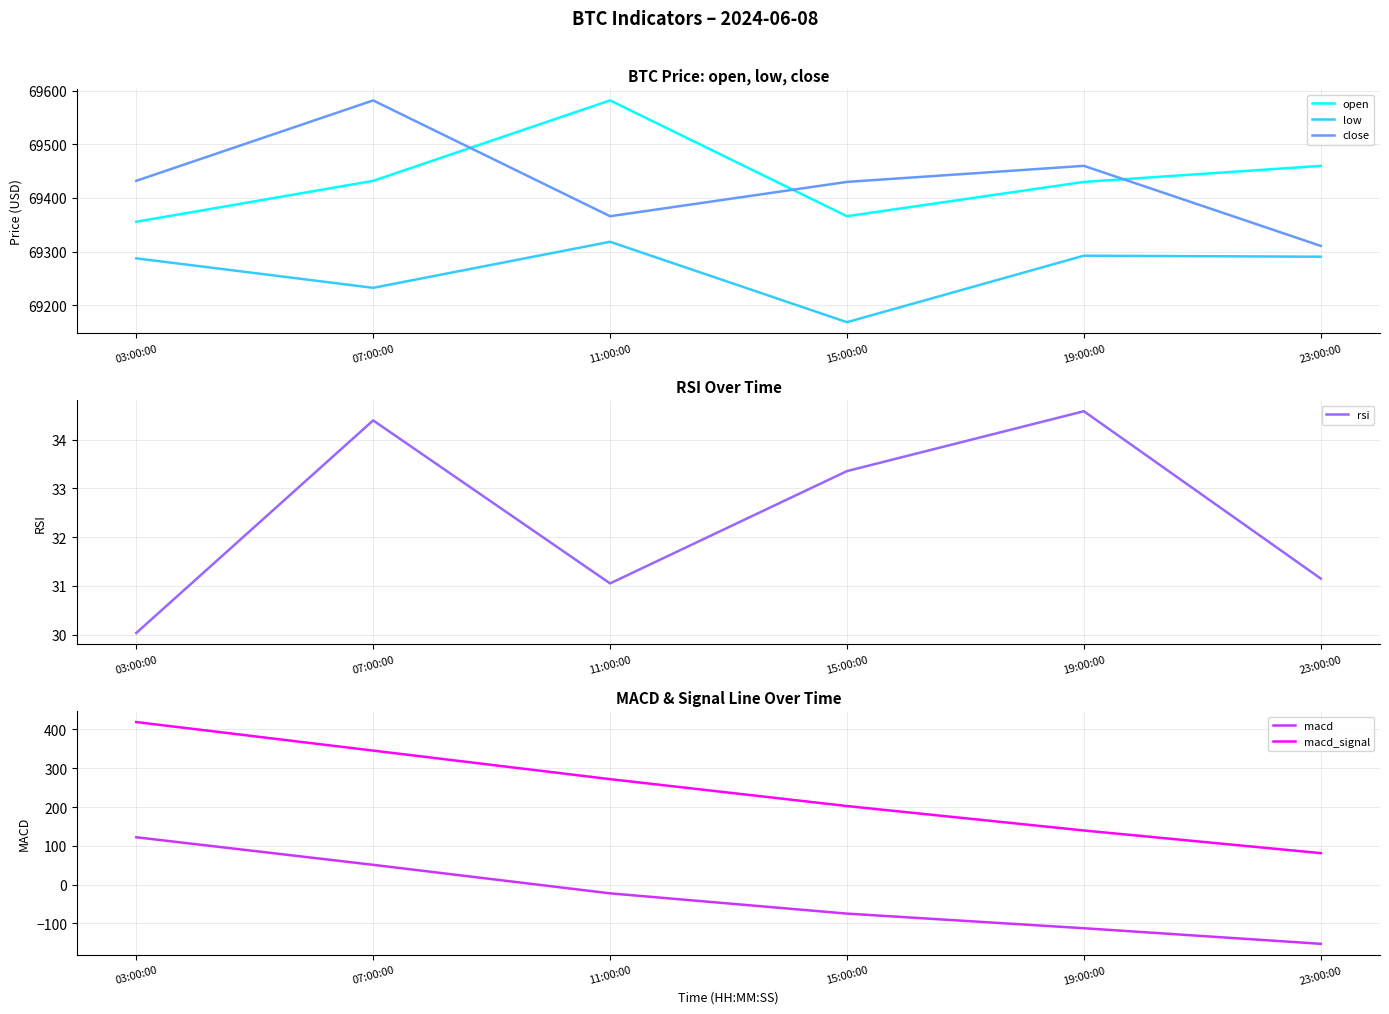

Is this an area chart (filled region under the line)?

No